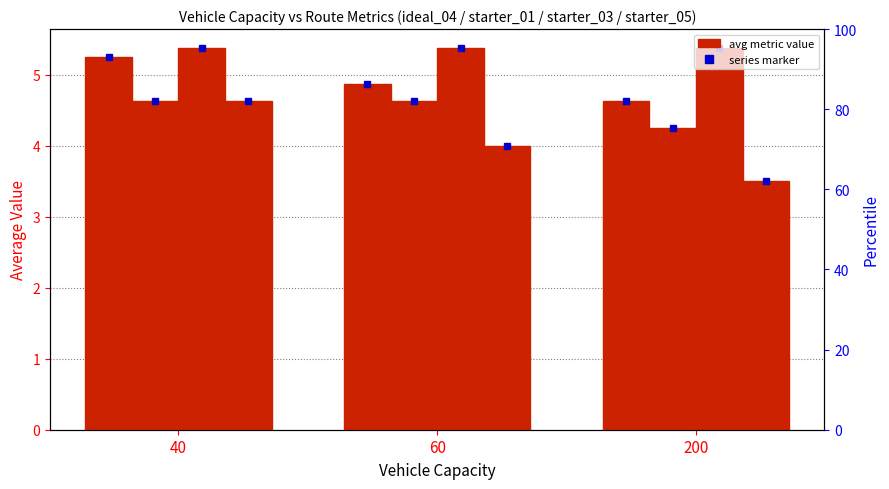

Which category has the highest value in the ideal_04 series?

40